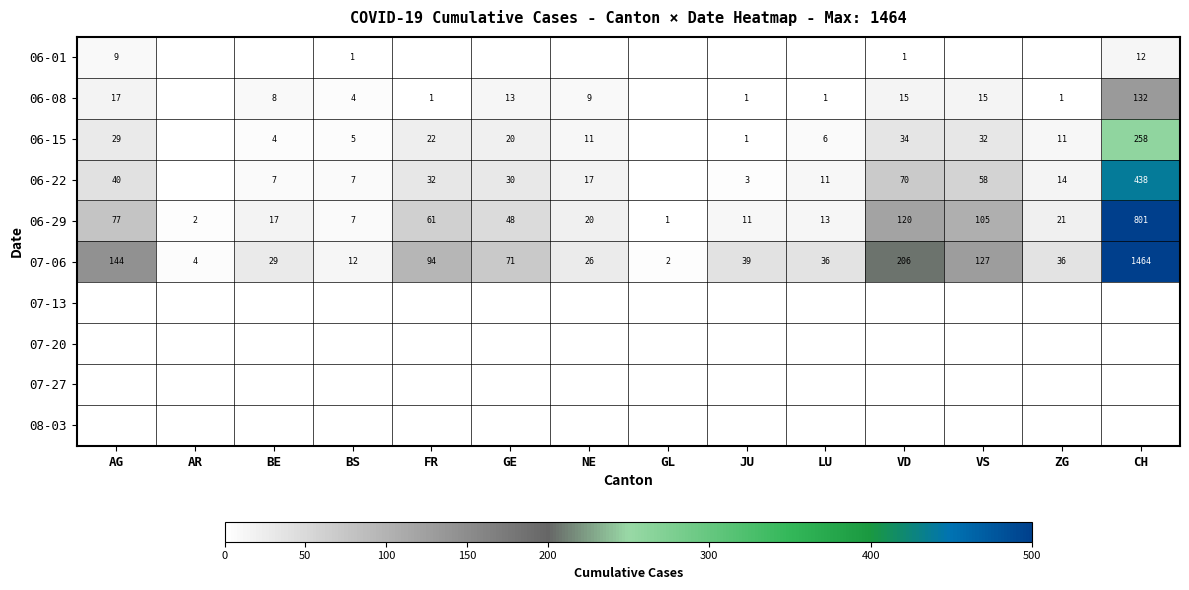

What is the average value of the 06-22 series?

52